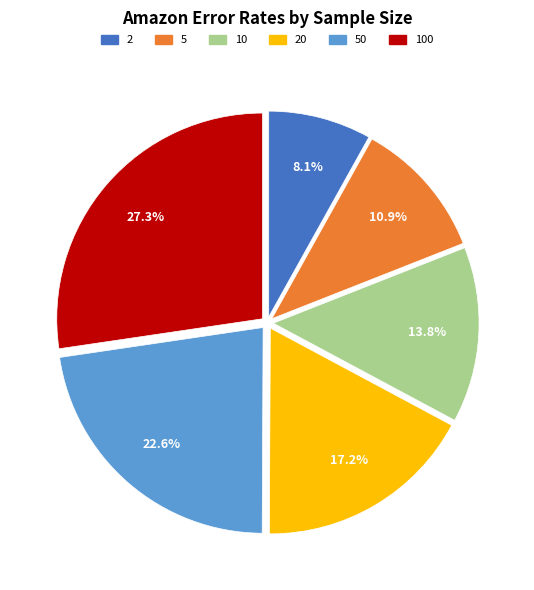

Is there any slice that represents more than half of the pie?

No